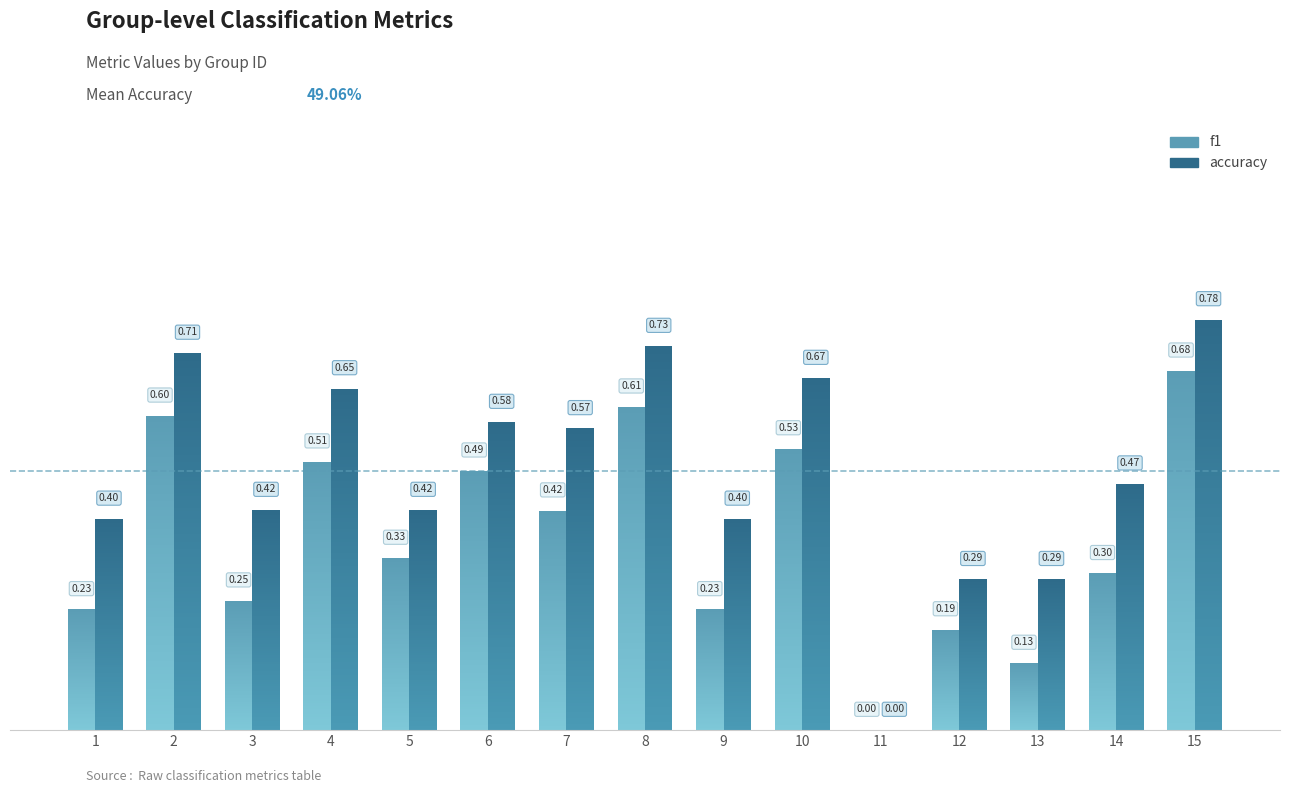

True or false: accuracy has a value of 0.1 at 9.

False